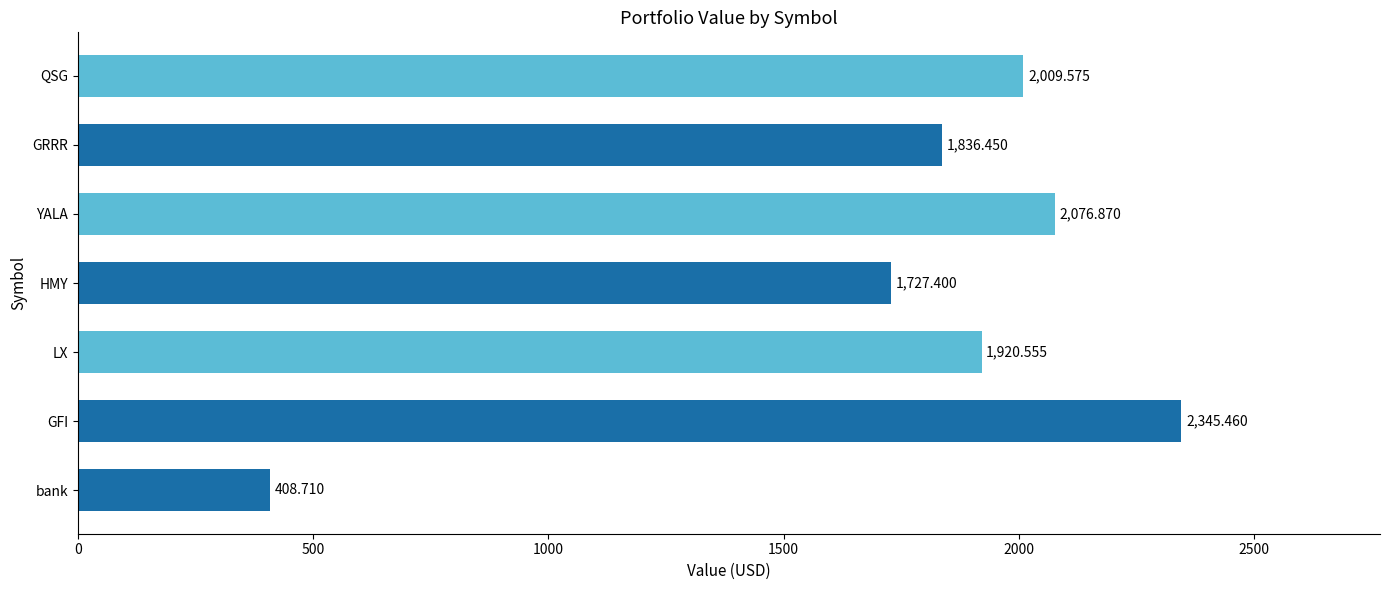

Between QSG and GRRR, which is larger?

QSG